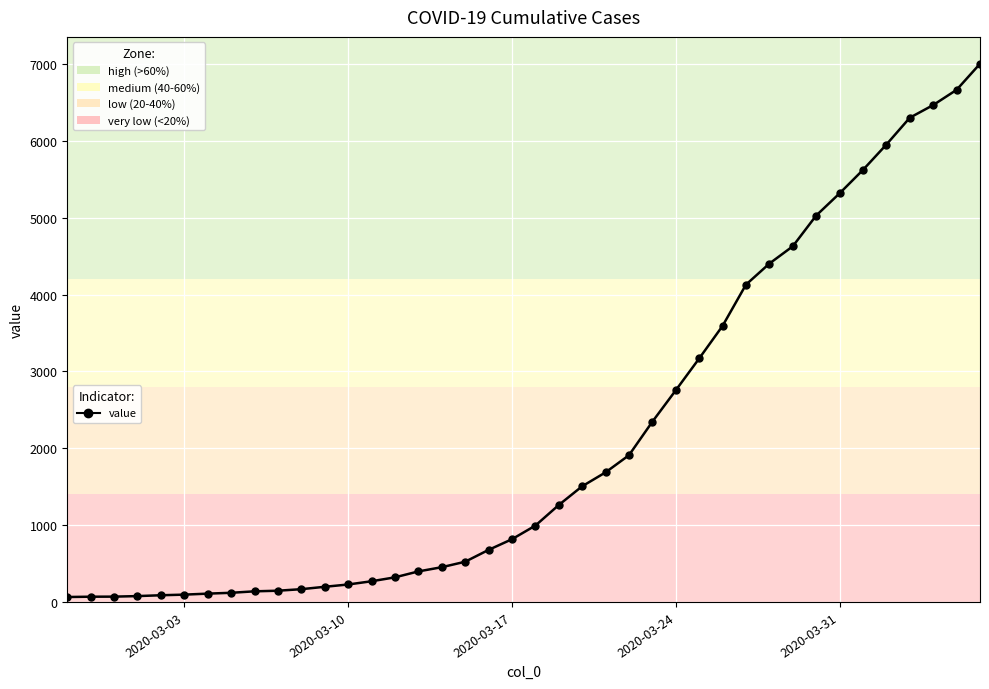

How many lines are shown in the chart?

1